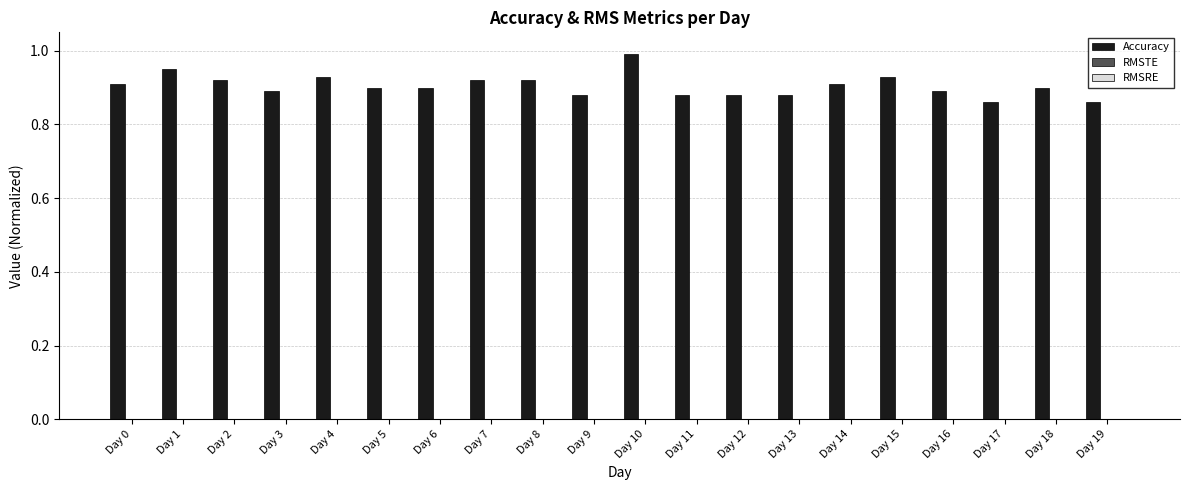

What is the maximum value shown in the chart?

1.0